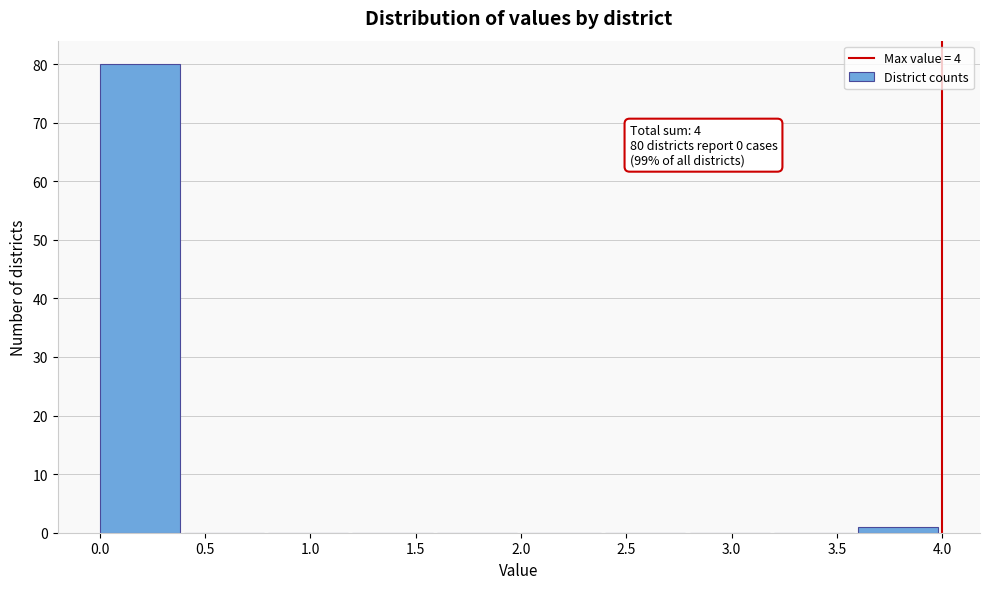

Which range on the x-axis has the tallest bar?

0.0 to 0.4